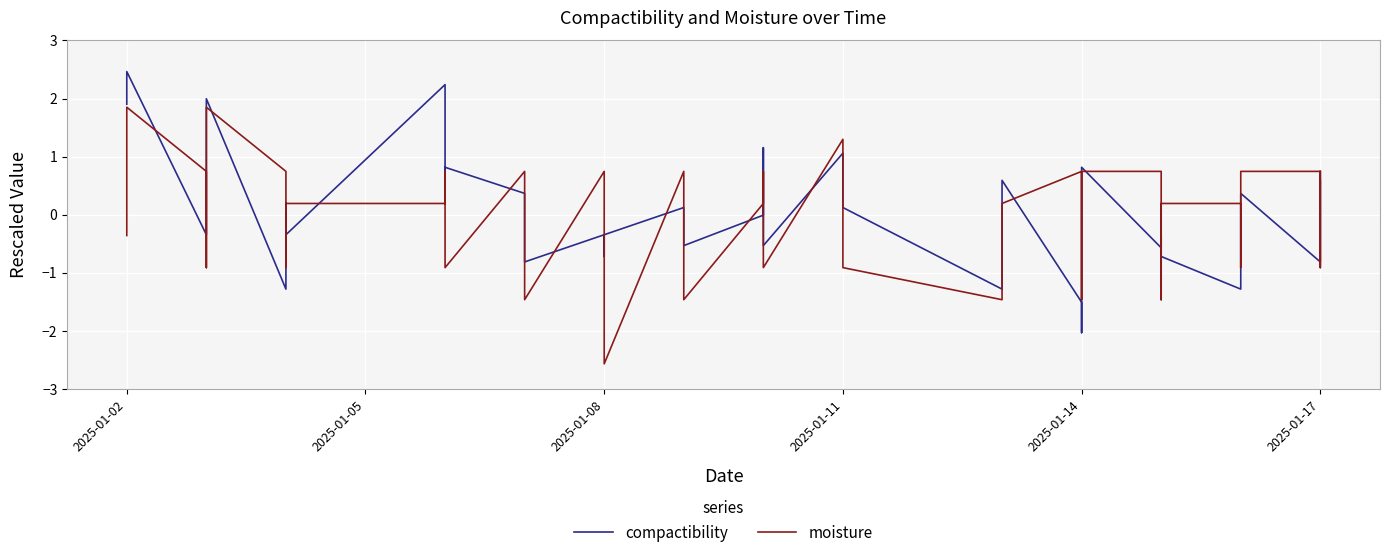

Is it true that compactibility equals -2.0 at 2025-01-17?

False